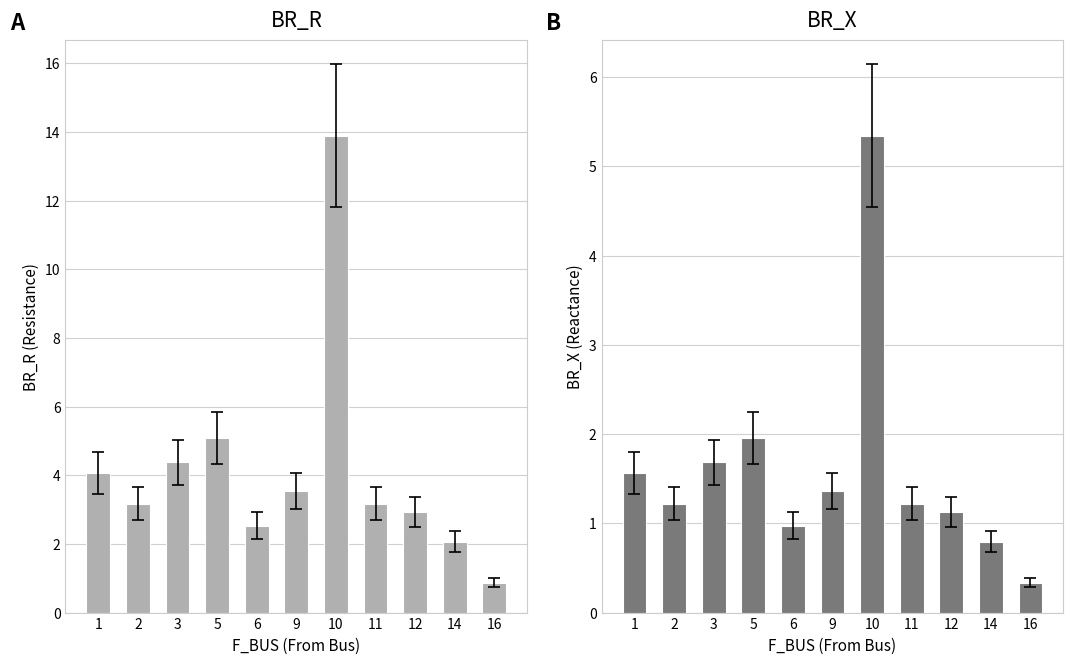

At how many categories does at least one series exceed 1?

10